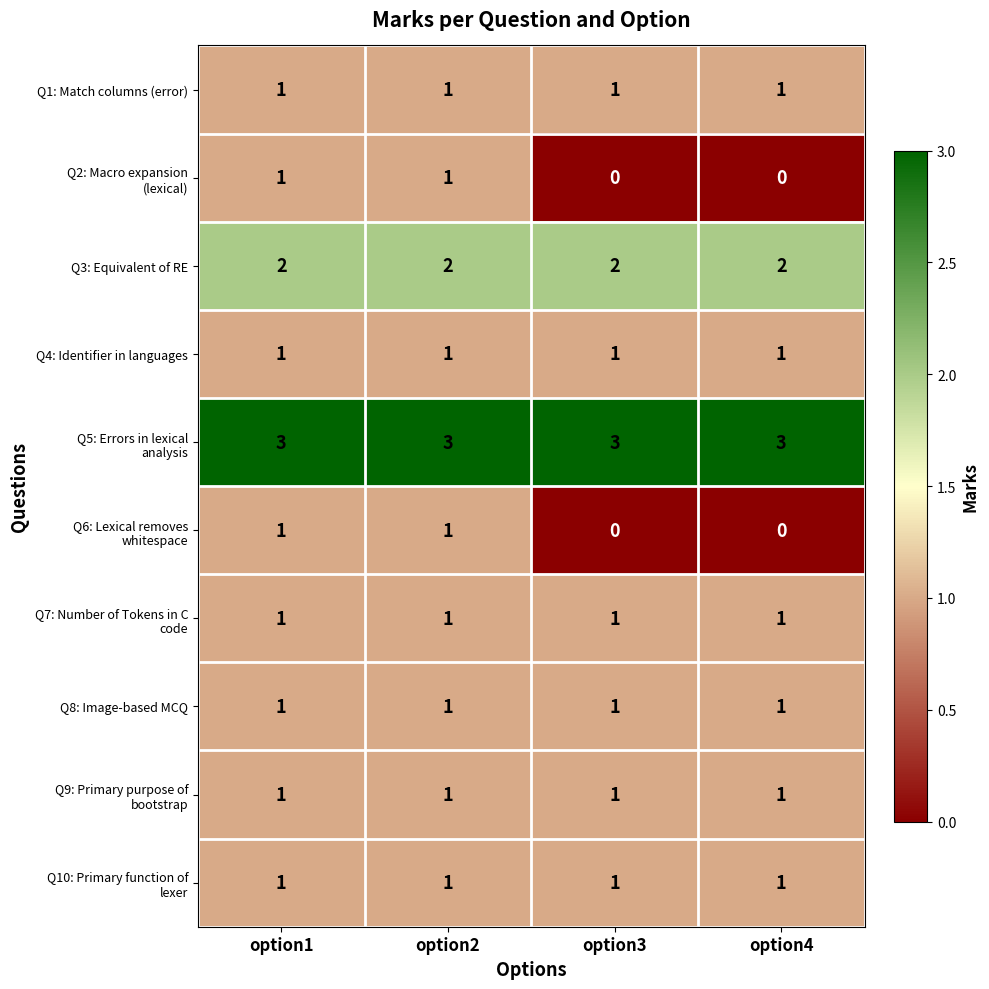

The value of Q3: Equivalent of RE at option2 is 2. True or false?

True